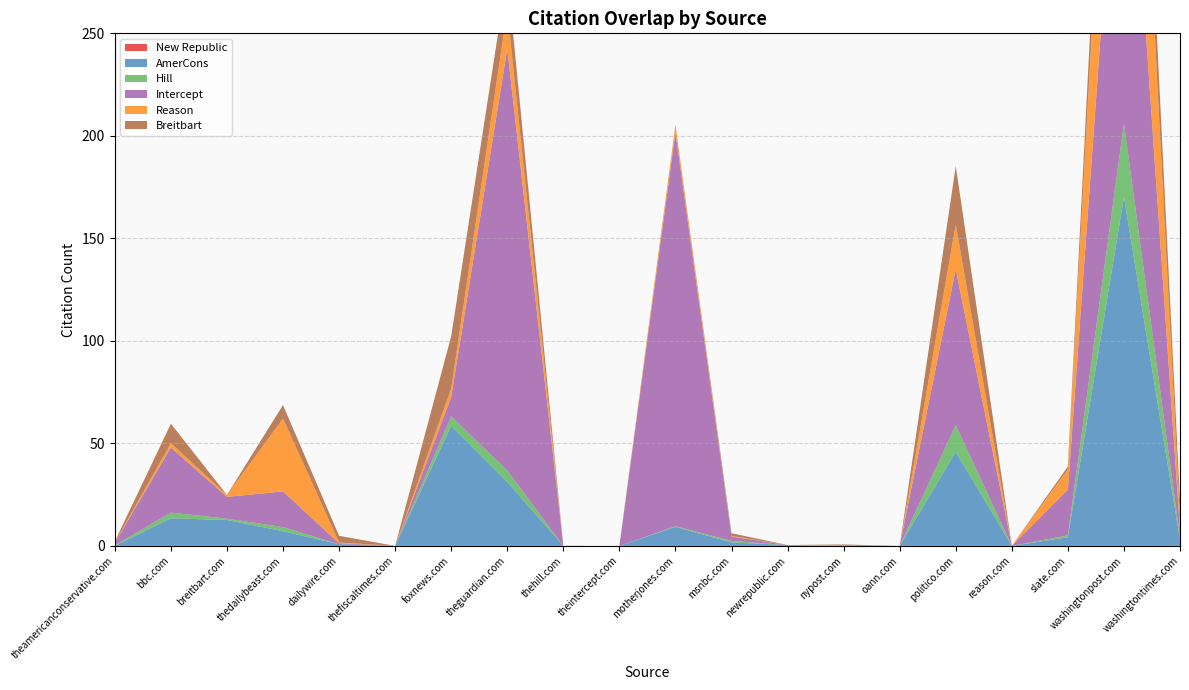

Reading left to right, what are all the values shown in this chart?

New Republic: theamericanconservative.com=0.0	bbc.com=0.0	breitbart.com=0.0	thedailybeast.com=0.0	dailywire.com=0.0	thefiscaltimes.com=0.0	foxnews.com=0.0	theguardian.com=0.0	thehill.com=0.0	theintercept.com=0.0	motherjones.com=0.0	msnbc.com=0.0	newrepublic.com=0.0	nypost.com=0.0	oann.com=0.0	politico.com=0.0	reason.com=0.0	slate.com=0.0	washingtonpost.com=0.0	washingtontimes.com=0.0
AmerCons: theamericanconservative.com=0.0	bbc.com=13.5	breitbart.com=12.6	thedailybeast.com=7.2	dailywire.com=0.8	thefiscaltimes.com=0.0	foxnews.com=58.6	theguardian.com=31.2	thehill.com=0.0	theintercept.com=0.0	motherjones.com=9.3	msnbc.com=1.7	newrepublic.com=0.4	nypost.com=0.0	oann.com=0.0	politico.com=45.9	reason.com=0.0	slate.com=4.2	washingtonpost.com=170.2	washingtontimes.com=2.9
Hill: theamericanconservative.com=0.3	bbc.com=2.8	breitbart.com=0.7	thedailybeast.com=2.0	dailywire.com=0.0	thefiscaltimes.com=0.0	foxnews.com=4.7	theguardian.com=5.6	thehill.com=0.0	theintercept.com=0.0	motherjones.com=0.3	msnbc.com=0.8	newrepublic.com=0.0	nypost.com=0.1	oann.com=0.0	politico.com=13.0	reason.com=0.0	slate.com=0.9	washingtonpost.com=35.9	washingtontimes.com=1.5
Intercept: theamericanconservative.com=1.2	bbc.com=31.8	breitbart.com=10.6	thedailybeast.com=17.4	dailywire.com=0.5	thefiscaltimes.com=0.0	foxnews.com=9.4	theguardian.com=205.7	thehill.com=0.0	theintercept.com=0.0	motherjones.com=192.0	msnbc.com=2.1	newrepublic.com=0.0	nypost.com=0.0	oann.com=0.0	politico.com=76.0	reason.com=0.0	slate.com=22.4	washingtonpost.com=200.3	washingtontimes.com=3.3
Reason: theamericanconservative.com=0.2	bbc.com=2.1	breitbart.com=0.9	thedailybeast.com=35.5	dailywire.com=0.3	thefiscaltimes.com=0.0	foxnews.com=4.2	theguardian.com=18.8	thehill.com=0.1	theintercept.com=0.0	motherjones.com=3.7	msnbc.com=0.3	newrepublic.com=0.0	nypost.com=0.1	oann.com=0.0	politico.com=21.8	reason.com=0.0	slate.com=9.8	washingtonpost.com=131.7	washingtontimes.com=5.8
Breitbart: theamericanconservative.com=0.5	bbc.com=9.5	breitbart.com=0.0	thedailybeast.com=6.6	dailywire.com=3.3	thefiscaltimes.com=0.0	foxnews.com=25.4	theguardian.com=17.6	thehill.com=0.0	theintercept.com=0.0	motherjones.com=0.1	msnbc.com=1.3	newrepublic.com=0.0	nypost.com=0.5	oann.com=0.0	politico.com=28.6	reason.com=0.0	slate.com=1.4	washingtonpost.com=34.5	washingtontimes.com=8.6